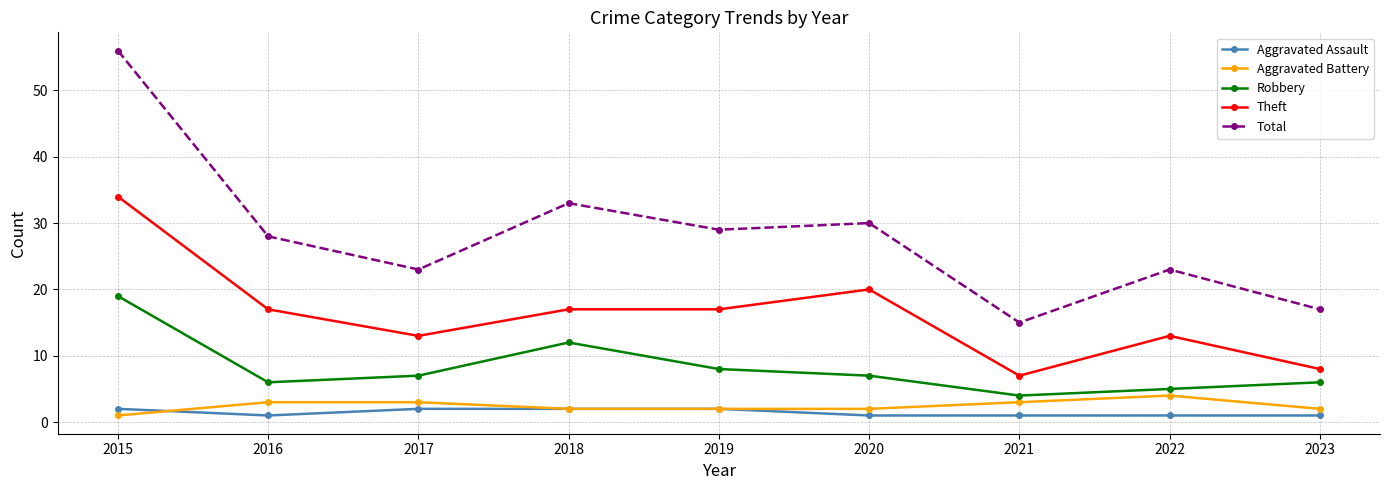

Rank the series by their maximum value, from highest to lowest.

Total, Theft, Robbery, Aggravated Battery, Aggravated Assault